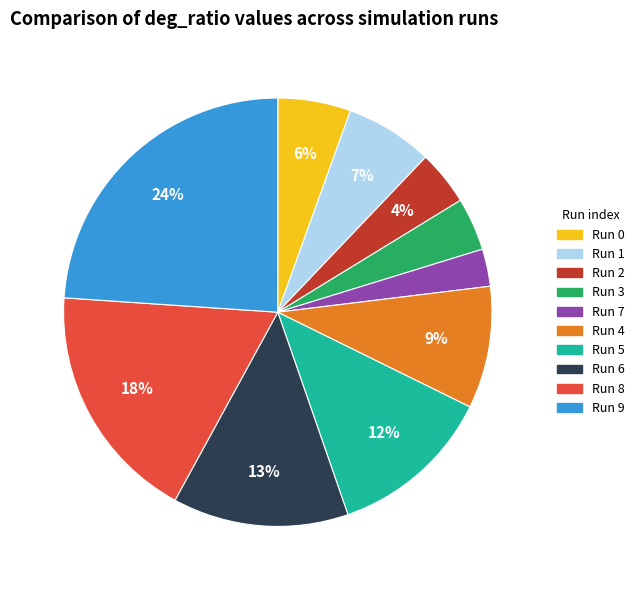

Is there any slice that represents more than half of the pie?

No